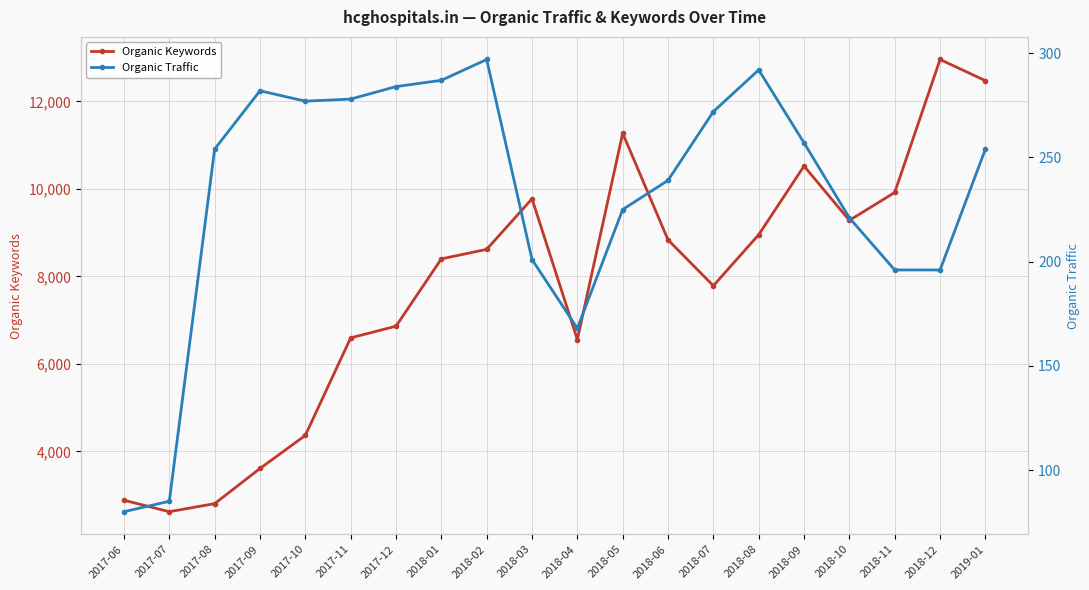

What is the maximum value for Organic Traffic?

297